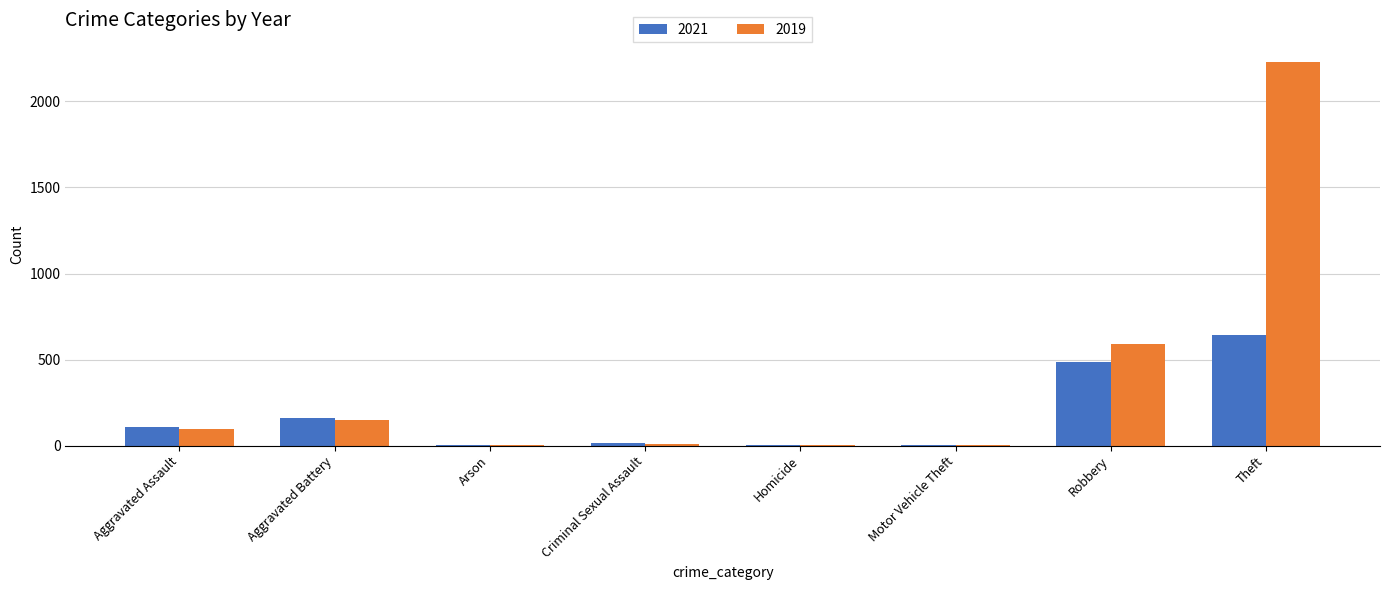

What is the total value across all series at Motor Vehicle Theft?

3